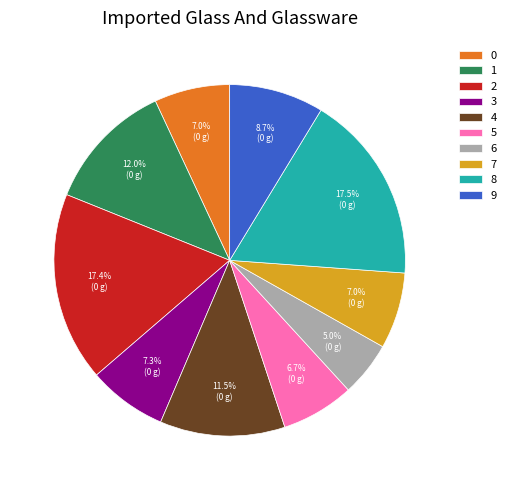

Combined, do 1 and 4 account for over 50%?

No